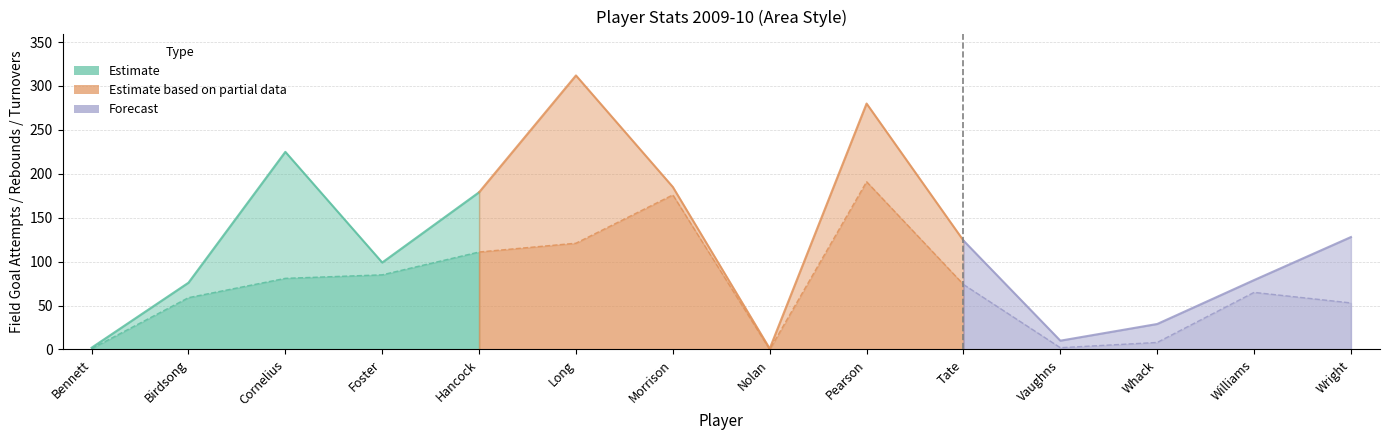

Does the chart display data point markers on the line(s)?

No